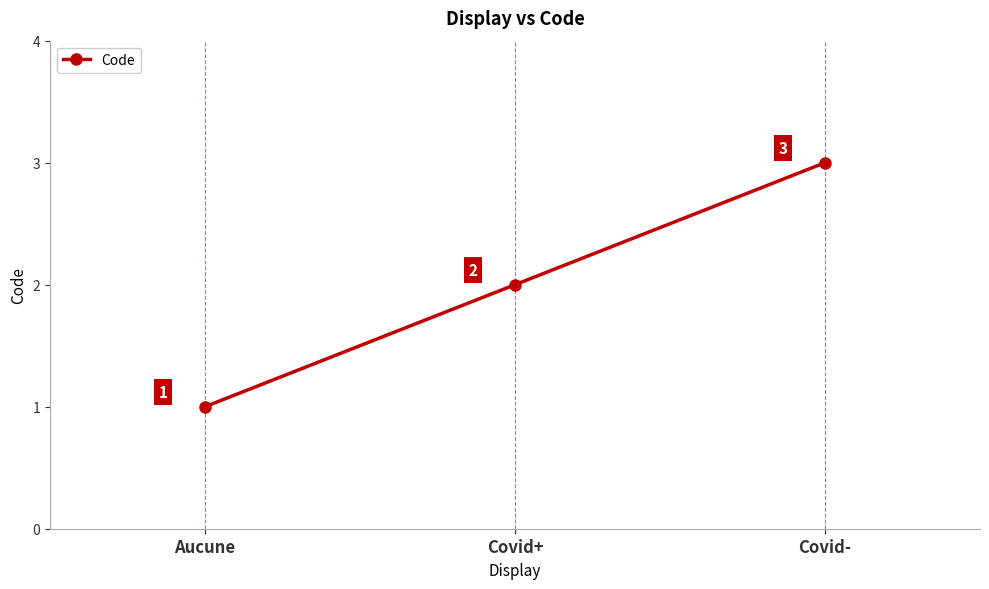

How many lines are shown in the chart?

1